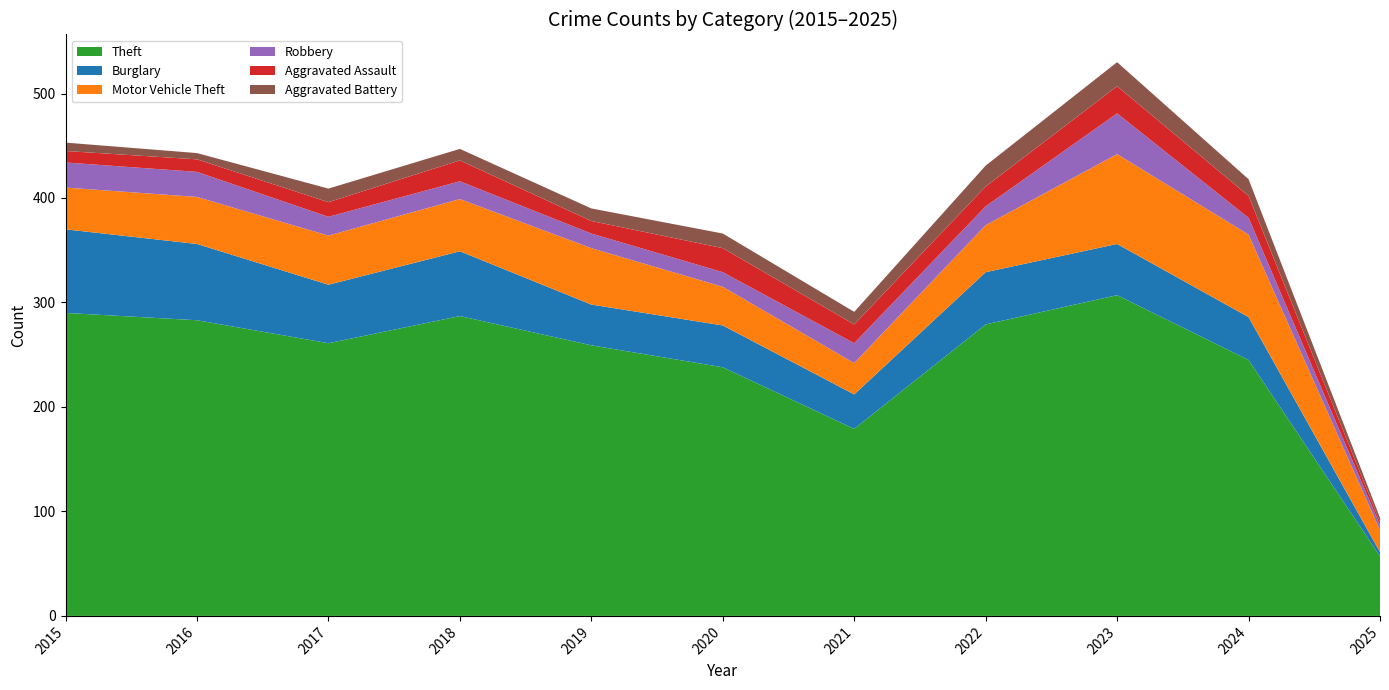

Reading left to right, list all the values displayed in this chart.

Theft: 2015=290	2016=283	2017=261	2018=287	2019=259	2020=238	2021=179	2022=279	2023=307	2024=245	2025=57
Burglary: 2015=80	2016=73	2017=56	2018=62	2019=39	2020=40	2021=33	2022=50	2023=49	2024=41	2025=4
Motor Vehicle Theft: 2015=40	2016=45	2017=47	2018=50	2019=54	2020=37	2021=30	2022=45	2023=86	2024=79	2025=21
Robbery: 2015=24	2016=24	2017=18	2018=17	2019=14	2020=14	2021=19	2022=18	2023=39	2024=16	2025=5
Aggravated Assault: 2015=11	2016=12	2017=14	2018=20	2019=12	2020=23	2021=18	2022=19	2023=26	2024=21	2025=3
Aggravated Battery: 2015=8	2016=6	2017=13	2018=11	2019=12	2020=14	2021=12	2022=20	2023=23	2024=16	2025=4